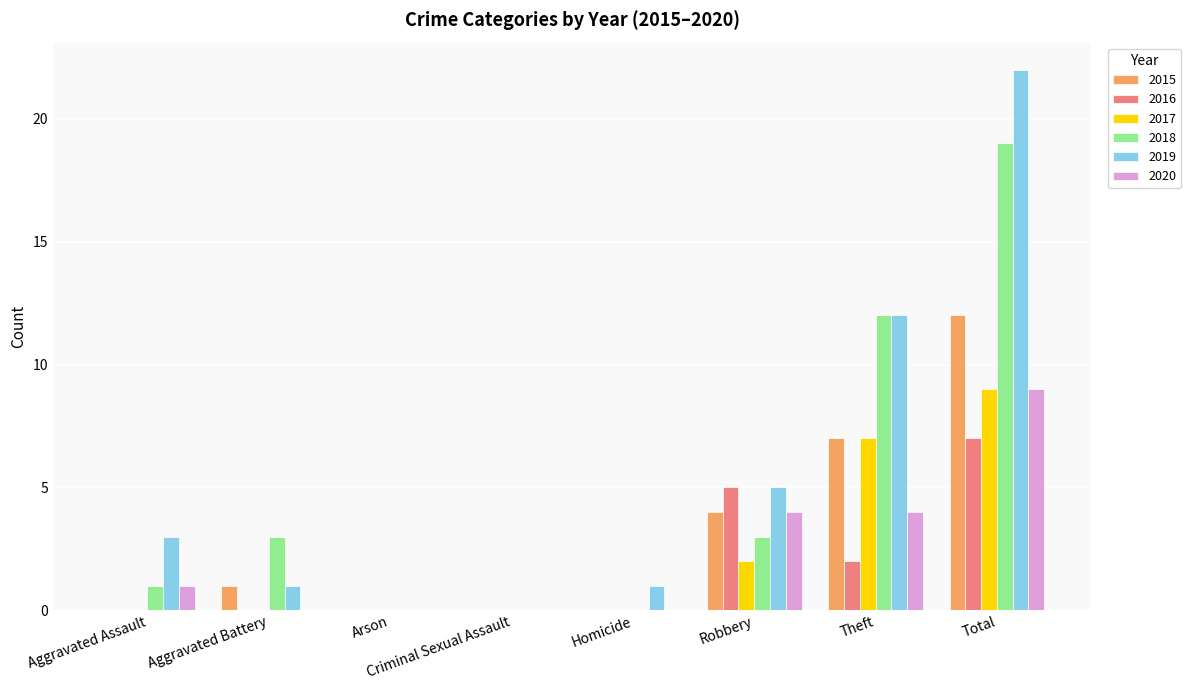

What value does the 2020 series have at Total?

9